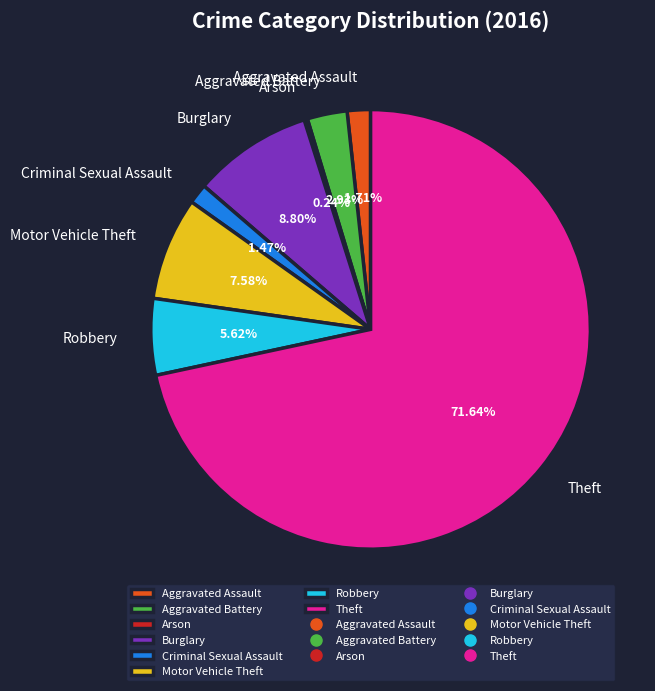

What percentage do Criminal Sexual Assault and Burglary together represent?

10.3%